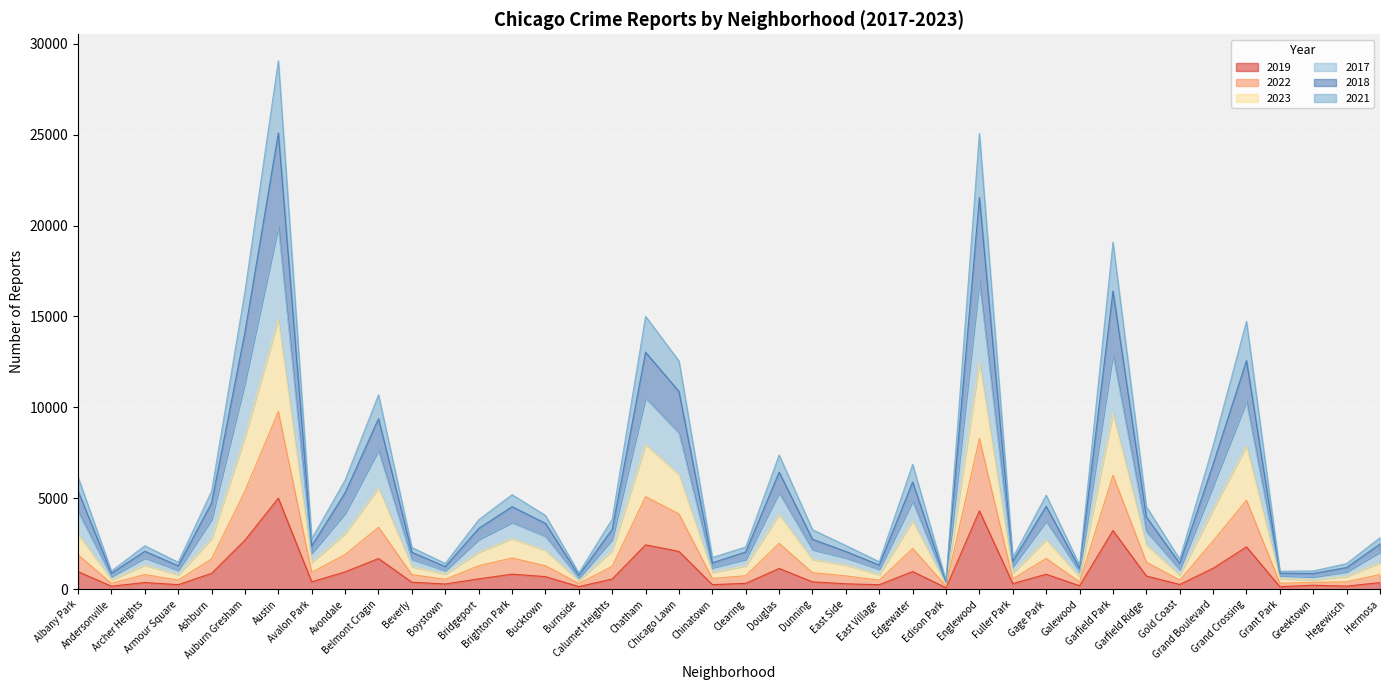

Which series has the widest spread of values?

2018